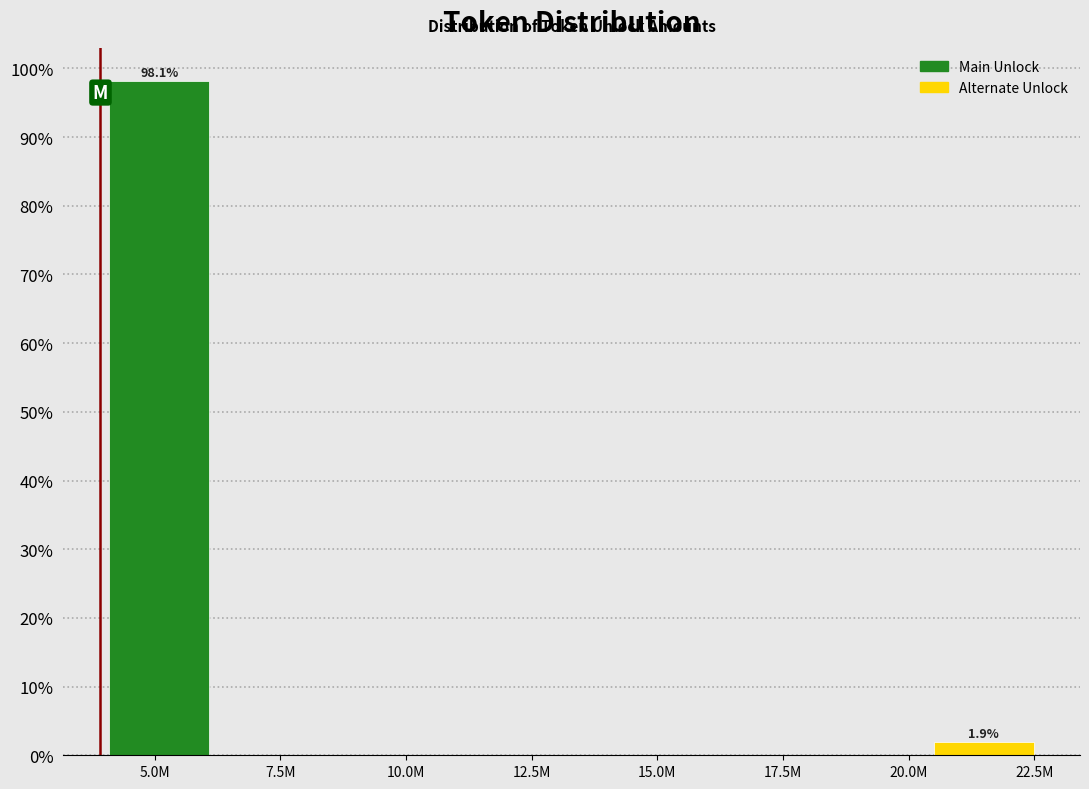

Reading left to right, list all the values displayed in this chart.

5.0M=98.1	7.5M=0.0	10.0M=0.0	12.5M=0.0	15.0M=0.0	17.5M=0.0	20.0M=0.0	22.5M=1.9